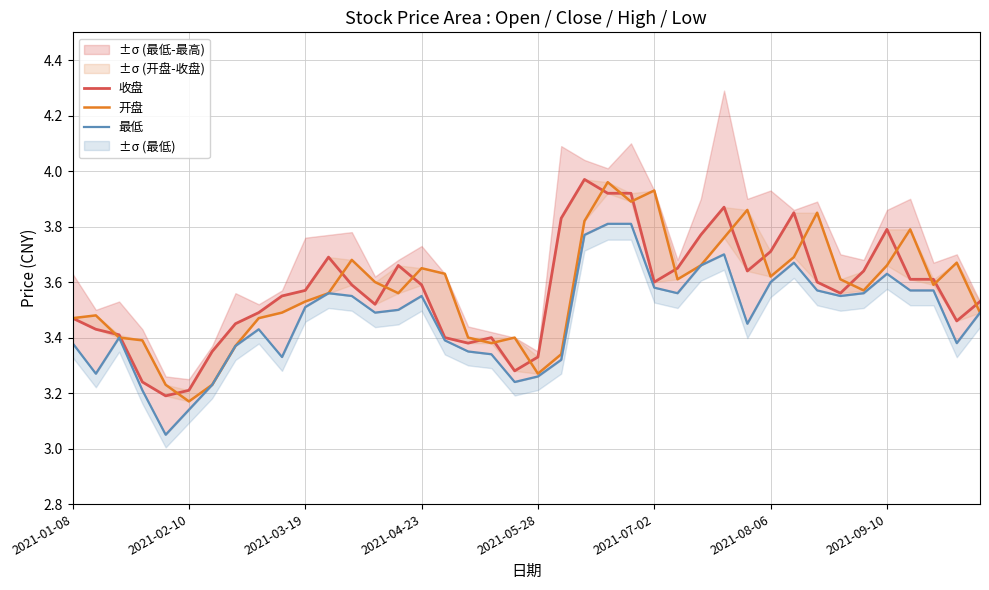

Reading right to left, what are all the values shown in this chart?

收盘: 3.5	3.5	3.6	3.6	3.8	3.6	3.6	3.6	3.9	3.7	3.6	3.9	3.8	3.6	3.6	3.9	3.9	4.0	3.8	3.3	3.3	3.4	3.4	3.4	3.6	3.7	3.5	3.6	3.7	3.6	3.5	3.5	3.5	3.4	3.2	3.2	3.2	3.4	3.4	3.5
开盘: 3.5	3.7	3.6	3.8	3.7	3.6	3.6	3.9	3.7	3.6	3.9	3.8	3.7	3.6	3.9	3.9	4.0	3.8	3.3	3.3	3.4	3.4	3.4	3.6	3.6	3.6	3.6	3.7	3.6	3.5	3.5	3.5	3.4	3.2	3.2	3.2	3.4	3.4	3.5	3.5
最低: 3.5	3.4	3.6	3.6	3.6	3.6	3.5	3.6	3.7	3.6	3.5	3.7	3.7	3.6	3.6	3.8	3.8	3.8	3.3	3.3	3.2	3.3	3.4	3.4	3.5	3.5	3.5	3.5	3.6	3.5	3.3	3.4	3.4	3.2	3.1	3.0	3.2	3.4	3.3	3.4